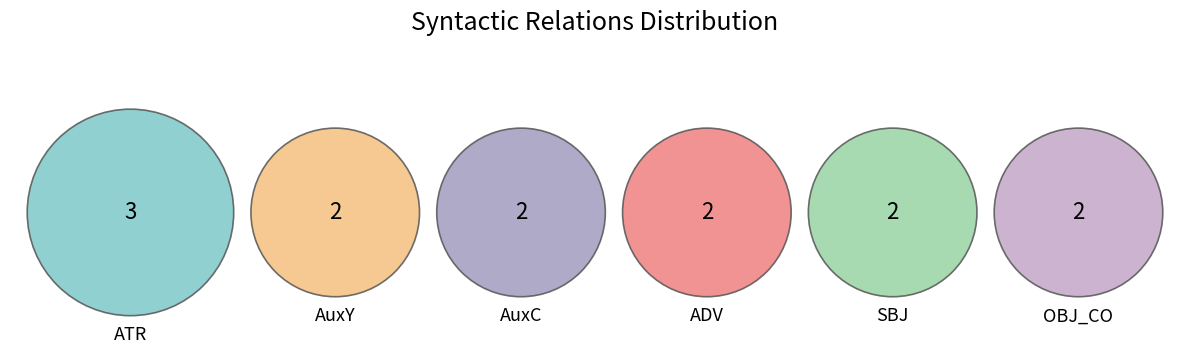

Is there a majority slice in this chart?

No